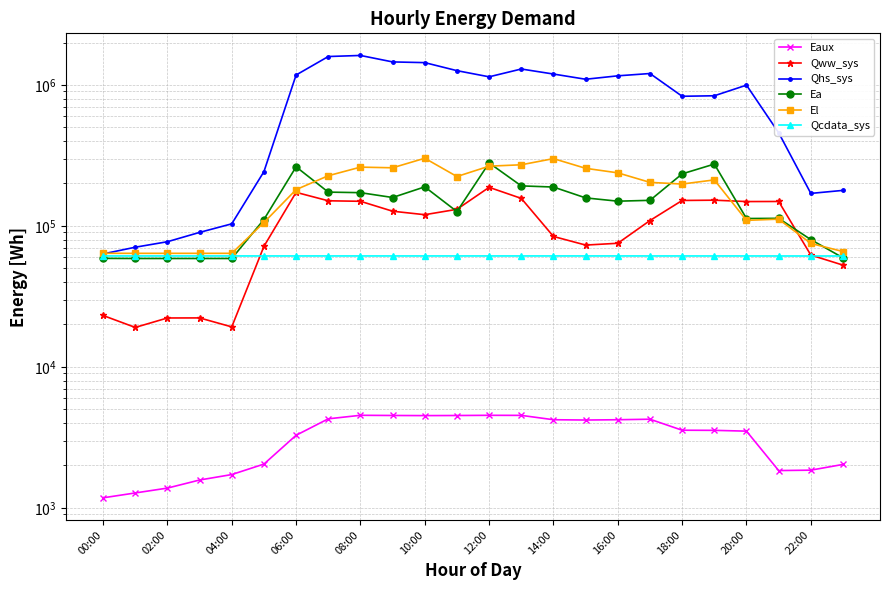

How many lines are shown in the chart?

6